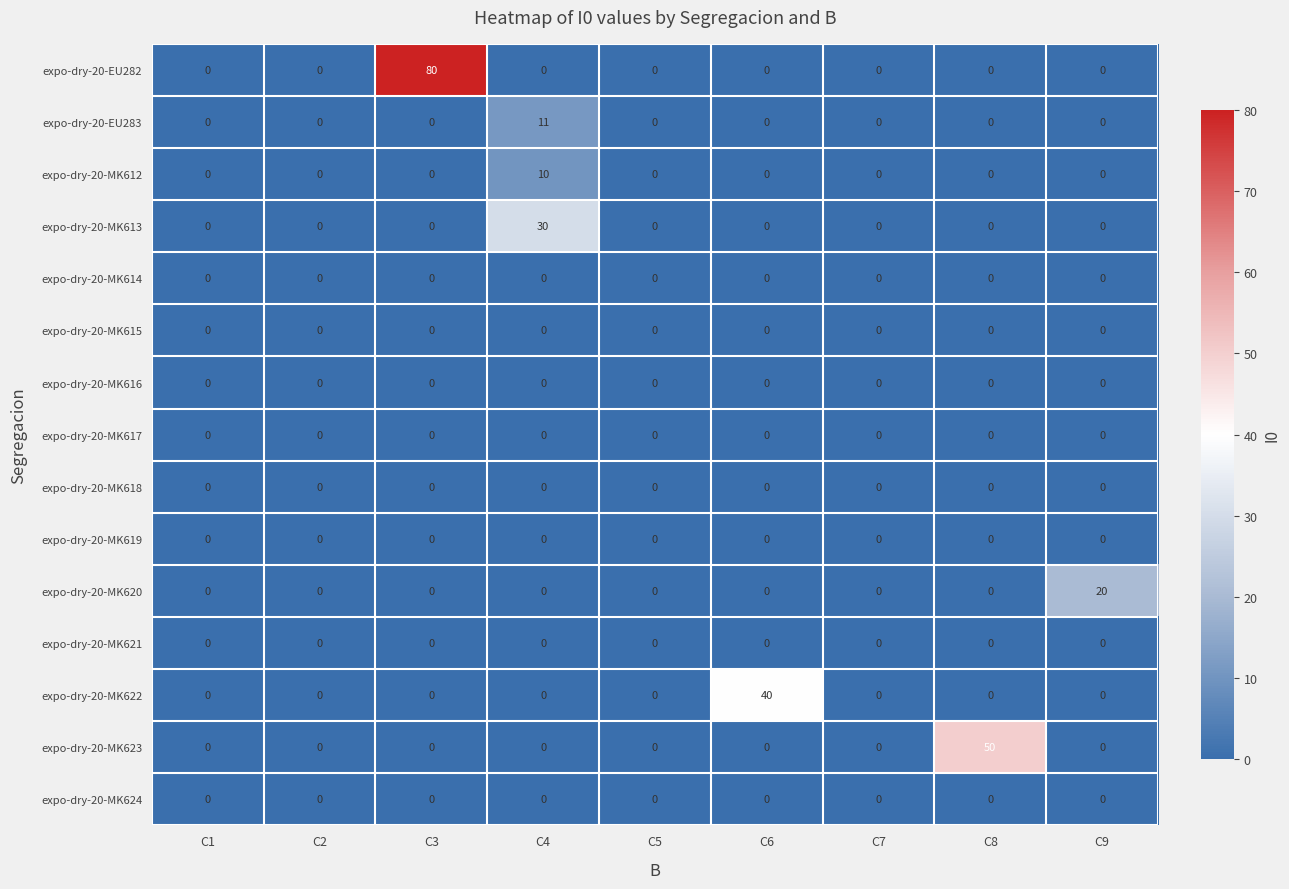

At which label does expo-dry-20-EU283 reach its peak?

C4